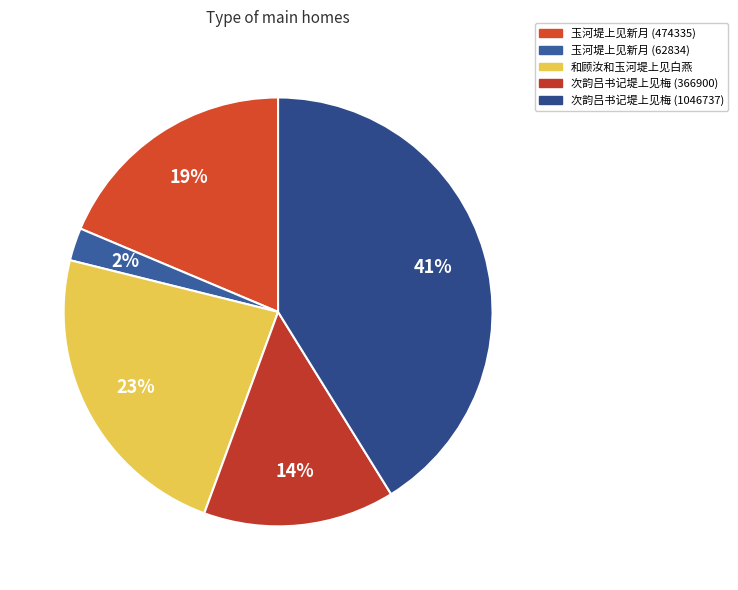

To the nearest percent, what is the difference between the largest and smallest slice percentages?

39%